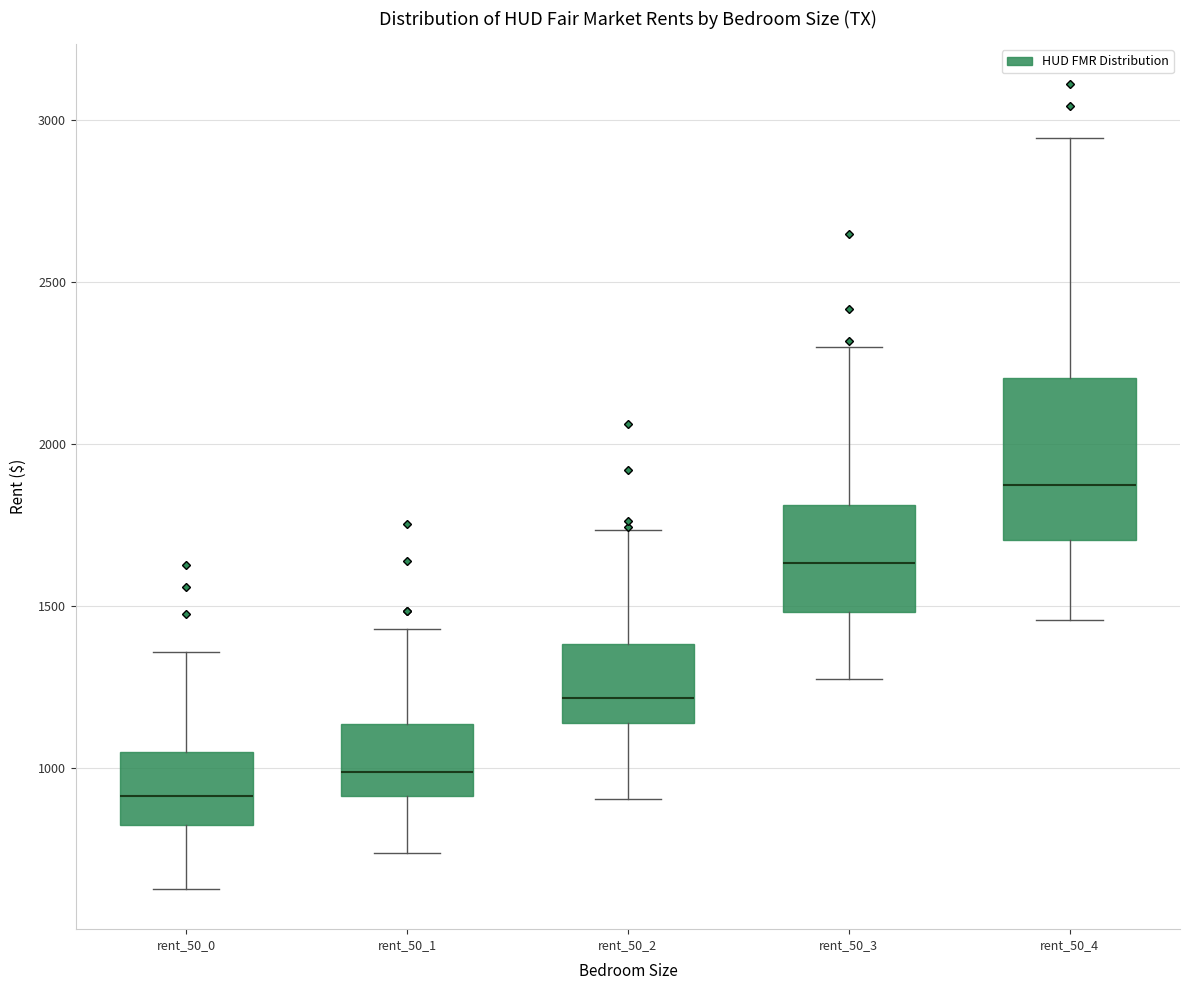

Where does the median line of the box for rent_50_2 sit on the y-axis? The values are not printed on the chart, so give them approximately, as read against the axis.

1200